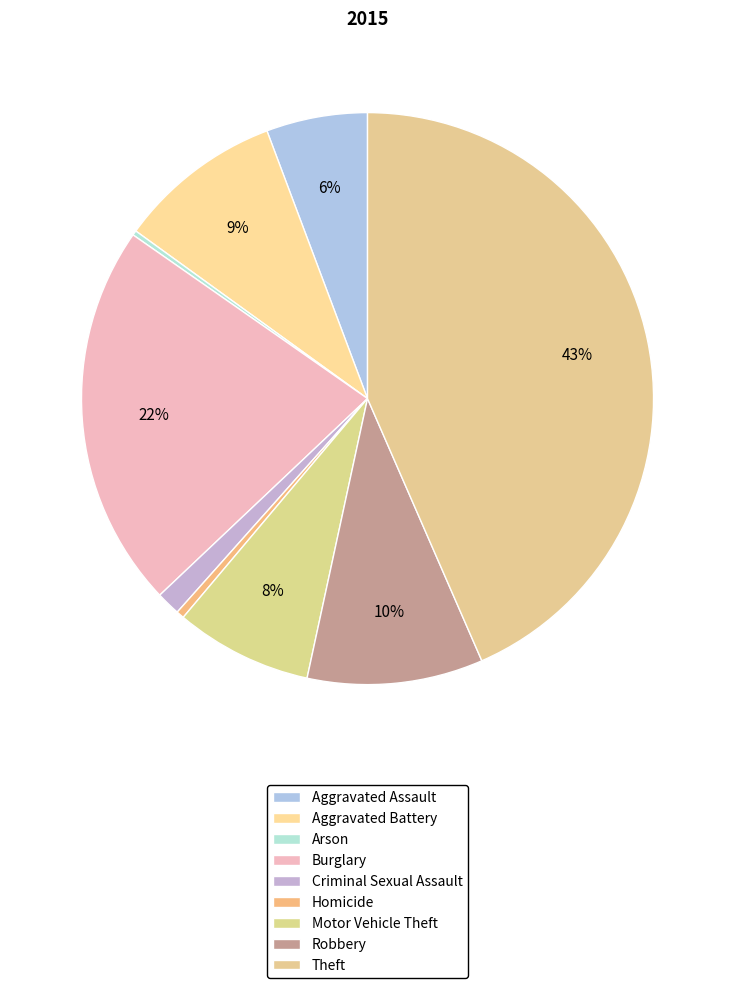

Combined, what portion of the pie is Burglary and Homicide?

22.2%